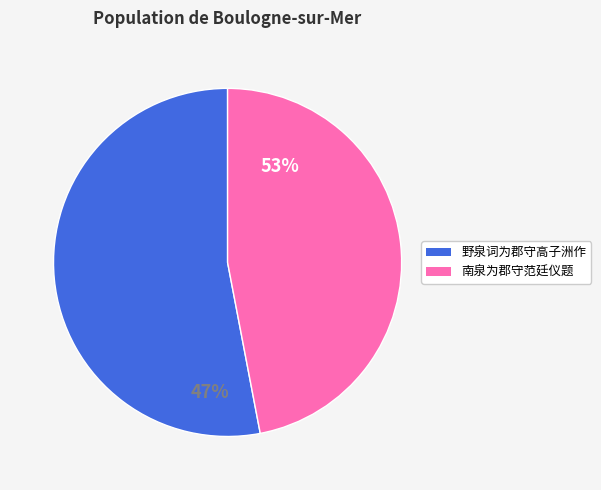

How many slices are in this pie chart?

2